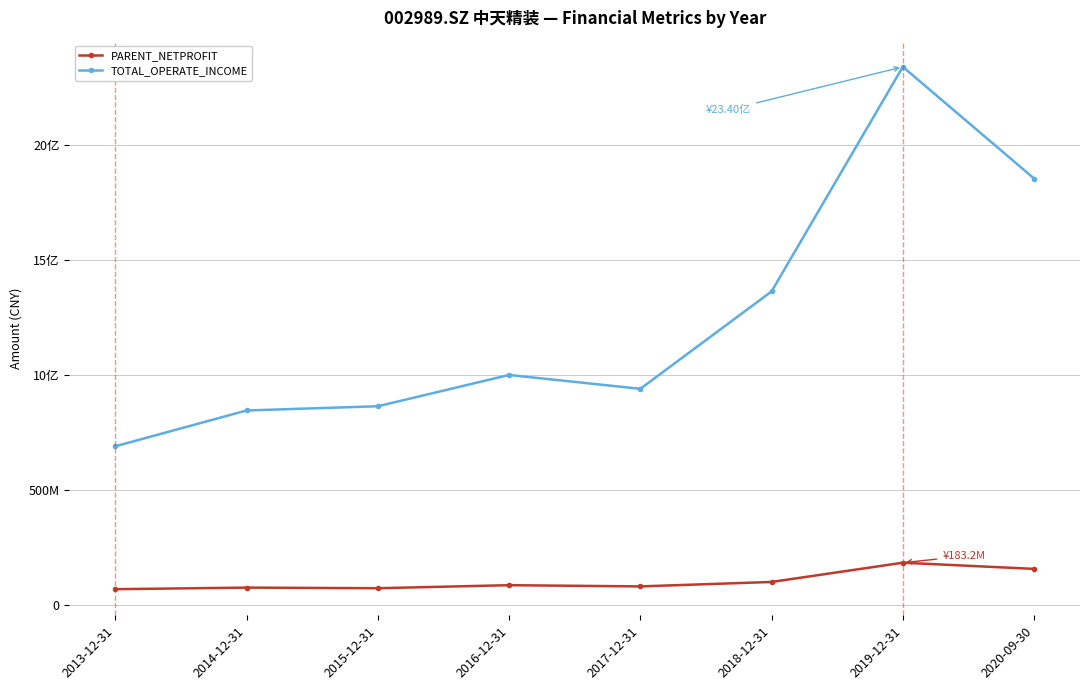

What are all the series names shown in the legend?

PARENT_NETPROFIT, TOTAL_OPERATE_INCOME